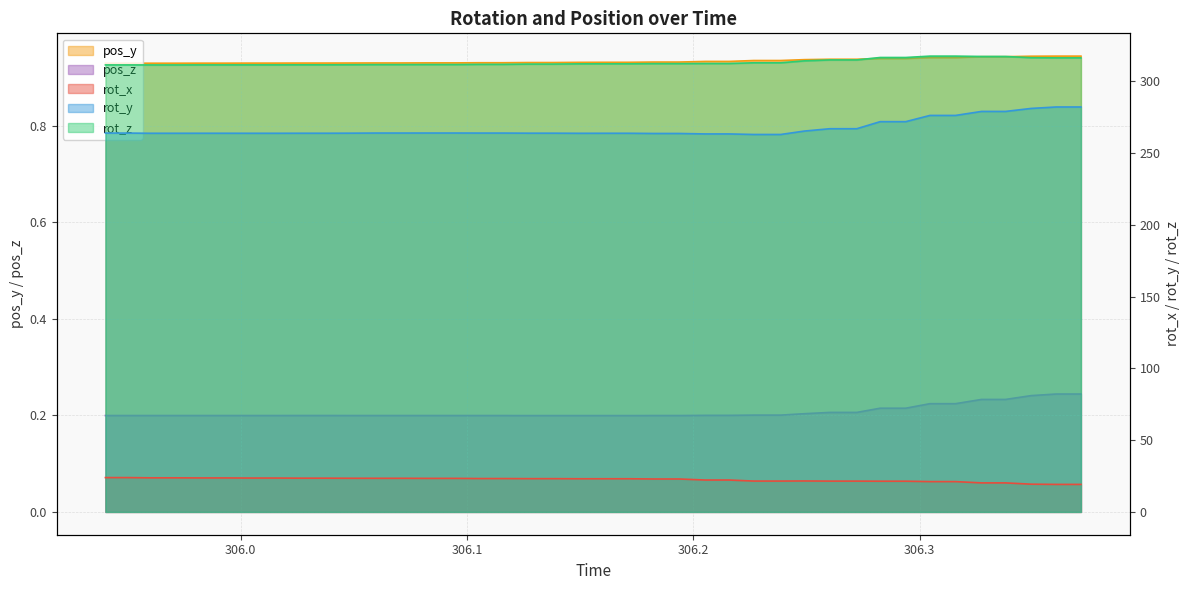

Reading right to left, list all the values displayed in this chart.

rot_x: 19.2	19.2	19.3	20.2	20.2	21.1	21.1	21.4	21.4	21.5	21.5	21.6	21.5	21.5	22.2	22.2	22.9	22.9	23.1	23.1	23.1	23.2	23.2	23.2	23.2	23.4	23.4	23.4	23.4	23.4	23.5	23.5	23.6	23.6	23.7	23.7	23.7	23.7	23.9	23.9
rot_y: 282.0	282.0	281.0	278.9	278.9	276.1	276.1	271.8	271.8	266.9	266.9	265.2	262.8	262.8	263.2	263.2	263.5	263.5	263.7	263.7	263.7	263.7	263.7	263.8	263.8	263.9	263.9	263.8	263.8	263.8	263.7	263.7	263.7	263.7	263.7	263.7	263.7	263.7	263.8	263.8
rot_z: 316.2	316.2	316.3	317.2	317.2	317.4	317.4	316.4	316.4	314.8	314.8	314.1	312.8	312.8	312.3	312.3	312.2	312.2	312.0	312.0	312.0	311.8	311.8	311.7	311.7	311.5	311.5	311.5	311.5	311.4	311.3	311.3	311.3	311.3	311.3	311.3	311.3	311.3	311.3	311.3
pos_y: 0.9	0.9	0.9	0.9	0.9	0.9	0.9	0.9	0.9	0.9	0.9	0.9	0.9	0.9	0.9	0.9	0.9	0.9	0.9	0.9	0.9	0.9	0.9	0.9	0.9	0.9	0.9	0.9	0.9	0.9	0.9	0.9	0.9	0.9	0.9	0.9	0.9	0.9	0.9	0.9
pos_z: 0.2	0.2	0.2	0.2	0.2	0.2	0.2	0.2	0.2	0.2	0.2	0.2	0.2	0.2	0.2	0.2	0.2	0.2	0.2	0.2	0.2	0.2	0.2	0.2	0.2	0.2	0.2	0.2	0.2	0.2	0.2	0.2	0.2	0.2	0.2	0.2	0.2	0.2	0.2	0.2